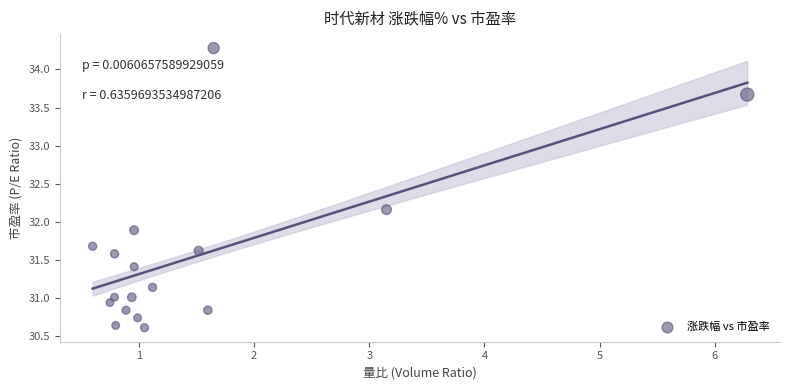

What Y value in the scatter plot is closest to 32?

31.9